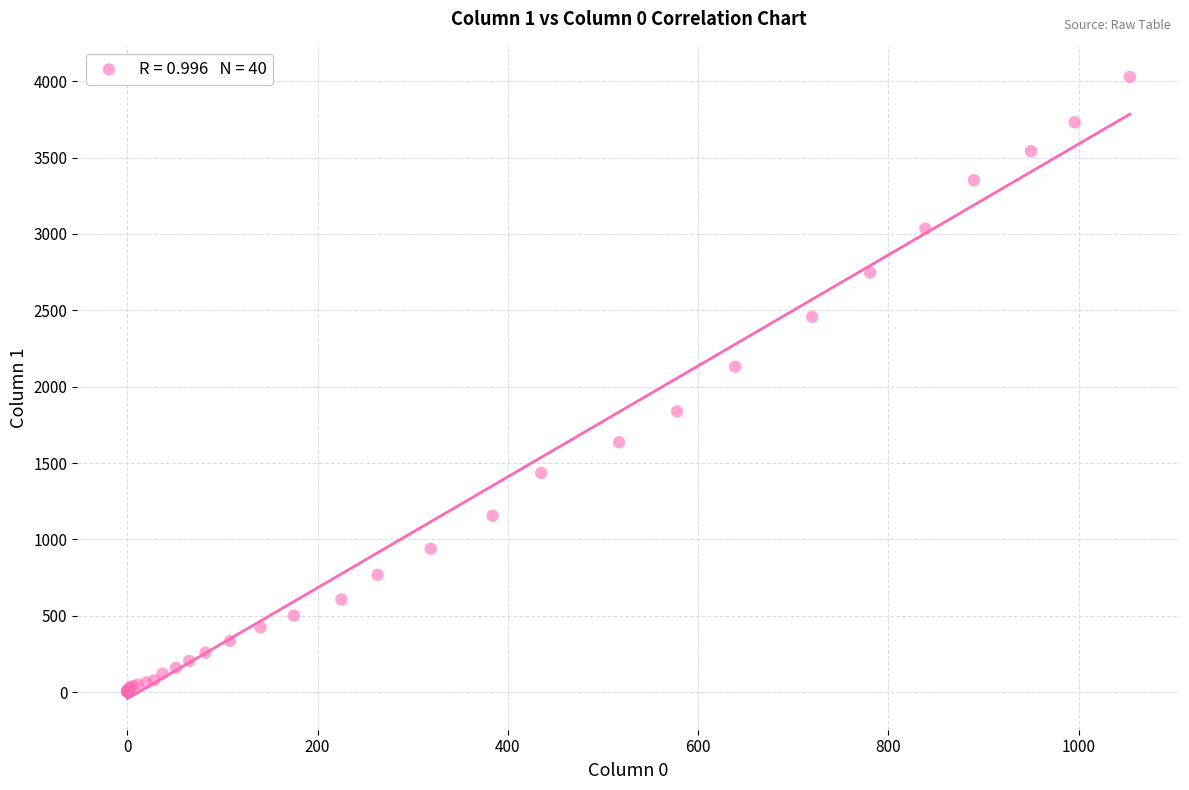

What Y value in the scatter plot is closest to 2015?

2131